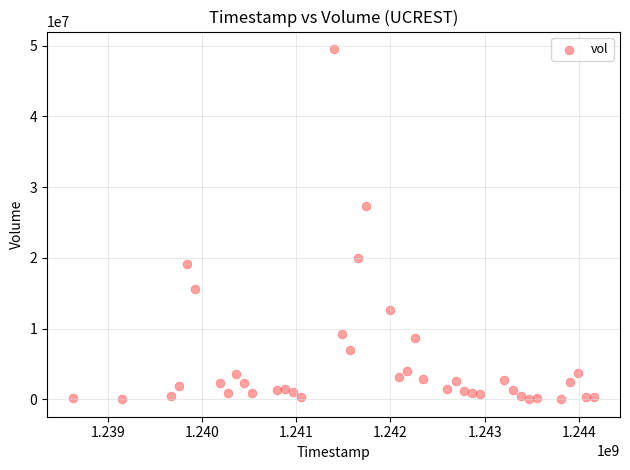

What is the range of X values (max minus min)?

5529600